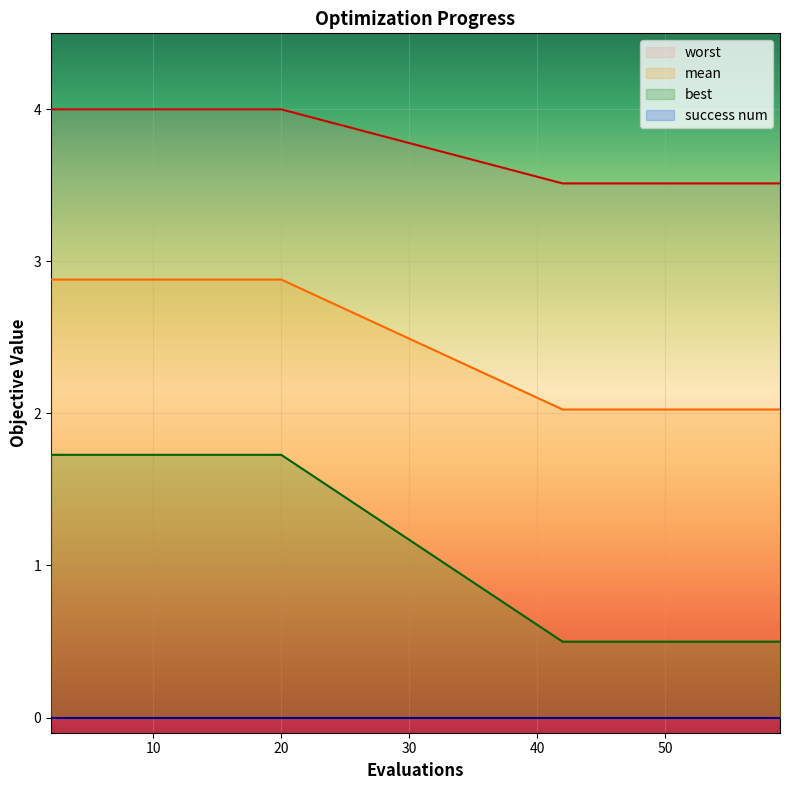

True or false: worst and mean cross at least once.

False